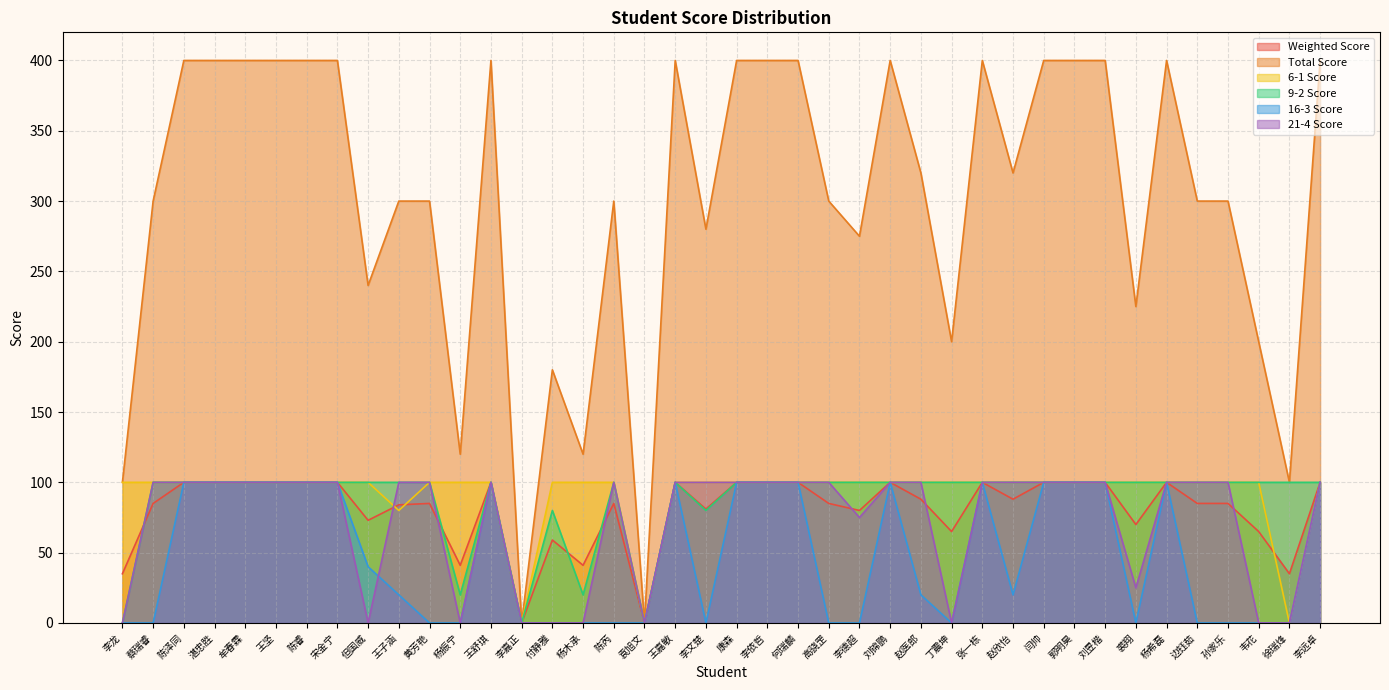

Reading left to right, what are all the values shown in this chart?

Weighted Score: 李龙=35	蔡瑞睿=85	陈泽同=100	湛忠胜=100	牟春霖=100	王坚=100	陈睿=100	宋金宁=100	但国威=73	王子涵=84	黄芳艳=85	杨振宁=41	王舒琪=100	李嘉正=0	付静雅=59	杨木承=41	陈芮=85	袁旭文=0	王嘉敏=100	李文楚=81	康森=100	李依哲=100	何瑞麟=100	高骁罡=85	李德超=80	刘锦鹏=100	赵医郎=88	丁震坤=65	张一栋=100	赵欣怡=88	闫帅=100	郭明昊=100	刘昱楷=100	裘翔=70	杨希磊=100	边钰茹=85	孙家乐=85	韦花=65	徐瑞烽=35	李远卓=100
Total Score: 李龙=100	蔡瑞睿=300	陈泽同=400	湛忠胜=400	牟春霖=400	王坚=400	陈睿=400	宋金宁=400	但国威=240	王子涵=300	黄芳艳=300	杨振宁=120	王舒琪=400	李嘉正=0	付静雅=180	杨木承=120	陈芮=300	袁旭文=0	王嘉敏=400	李文楚=280	康森=400	李依哲=400	何瑞麟=400	高骁罡=300	李德超=275	刘锦鹏=400	赵医郎=320	丁震坤=200	张一栋=400	赵欣怡=320	闫帅=400	郭明昊=400	刘昱楷=400	裘翔=225	杨希磊=400	边钰茹=300	孙家乐=300	韦花=200	徐瑞烽=100	李远卓=400
6-1 Score: 李龙=100	蔡瑞睿=100	陈泽同=100	湛忠胜=100	牟春霖=100	王坚=100	陈睿=100	宋金宁=100	但国威=100	王子涵=80	黄芳艳=100	杨振宁=100	王舒琪=100	李嘉正=0	付静雅=100	杨木承=100	陈芮=100	袁旭文=0	王嘉敏=100	李文楚=100	康森=100	李依哲=100	何瑞麟=100	高骁罡=100	李德超=100	刘锦鹏=100	赵医郎=100	丁震坤=100	张一栋=100	赵欣怡=100	闫帅=100	郭明昊=100	刘昱楷=100	裘翔=100	杨希磊=100	边钰茹=100	孙家乐=100	韦花=100	徐瑞烽=0	李远卓=100
9-2 Score: 李龙=0	蔡瑞睿=100	陈泽同=100	湛忠胜=100	牟春霖=100	王坚=100	陈睿=100	宋金宁=100	但国威=100	王子涵=100	黄芳艳=100	杨振宁=20	王舒琪=100	李嘉正=0	付静雅=80	杨木承=20	陈芮=100	袁旭文=0	王嘉敏=100	李文楚=80	康森=100	李依哲=100	何瑞麟=100	高骁罡=100	李德超=100	刘锦鹏=100	赵医郎=100	丁震坤=100	张一栋=100	赵欣怡=100	闫帅=100	郭明昊=100	刘昱楷=100	裘翔=100	杨希磊=100	边钰茹=100	孙家乐=100	韦花=100	徐瑞烽=100	李远卓=100
16-3 Score: 李龙=0	蔡瑞睿=0	陈泽同=100	湛忠胜=100	牟春霖=100	王坚=100	陈睿=100	宋金宁=100	但国威=40	王子涵=20	黄芳艳=0	杨振宁=0	王舒琪=100	李嘉正=0	付静雅=0	杨木承=0	陈芮=0	袁旭文=0	王嘉敏=100	李文楚=0	康森=100	李依哲=100	何瑞麟=100	高骁罡=0	李德超=0	刘锦鹏=100	赵医郎=20	丁震坤=0	张一栋=100	赵欣怡=20	闫帅=100	郭明昊=100	刘昱楷=100	裘翔=0	杨希磊=100	边钰茹=0	孙家乐=0	韦花=0	徐瑞烽=0	李远卓=100
21-4 Score: 李龙=0	蔡瑞睿=100	陈泽同=100	湛忠胜=100	牟春霖=100	王坚=100	陈睿=100	宋金宁=100	但国威=0	王子涵=100	黄芳艳=100	杨振宁=0	王舒琪=100	李嘉正=0	付静雅=0	杨木承=0	陈芮=100	袁旭文=0	王嘉敏=100	李文楚=100	康森=100	李依哲=100	何瑞麟=100	高骁罡=100	李德超=75	刘锦鹏=100	赵医郎=100	丁震坤=0	张一栋=100	赵欣怡=100	闫帅=100	郭明昊=100	刘昱楷=100	裘翔=25	杨希磊=100	边钰茹=100	孙家乐=100	韦花=0	徐瑞烽=0	李远卓=100